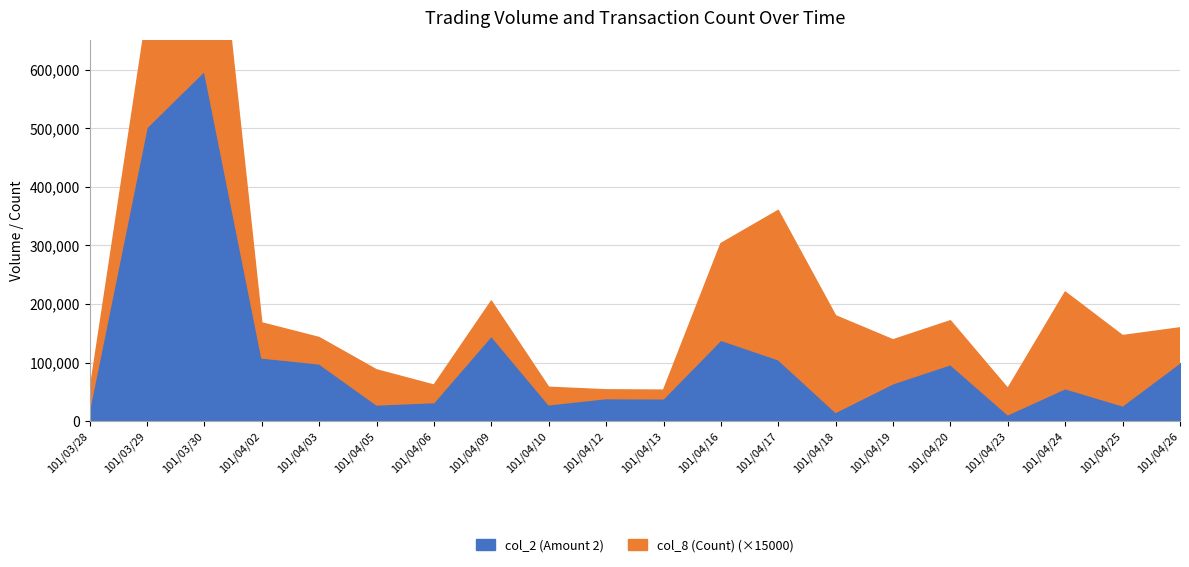

Rank the categories by value from highest to lowest.

101/03/30, 101/03/29, 101/04/09, 101/04/16, 101/04/02, 101/04/17, 101/04/26, 101/04/03, 101/04/20, 101/04/19, 101/04/24, 101/04/12, 101/04/13, 101/04/06, 101/04/10, 101/04/05, 101/04/25, 101/03/28, 101/04/18, 101/04/23